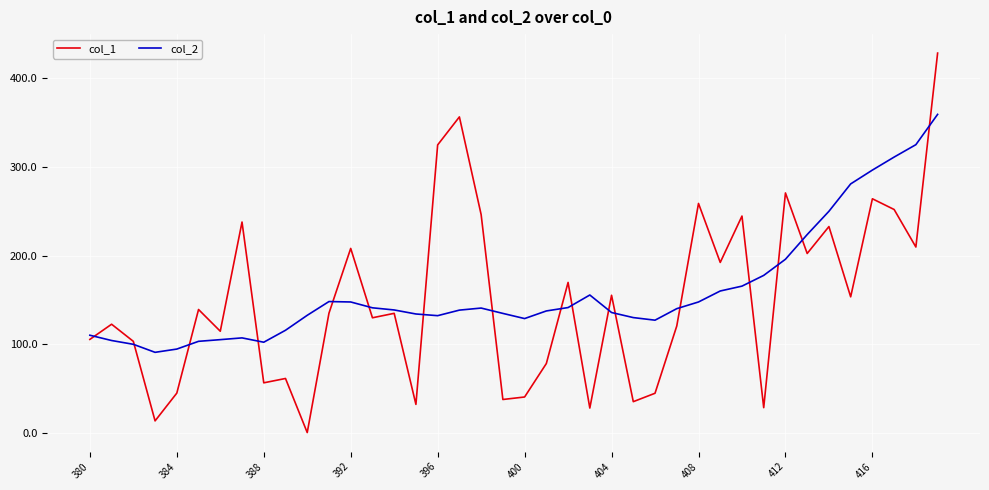

What is the difference between the maximum and minimum values in the col_1 series?

427.6